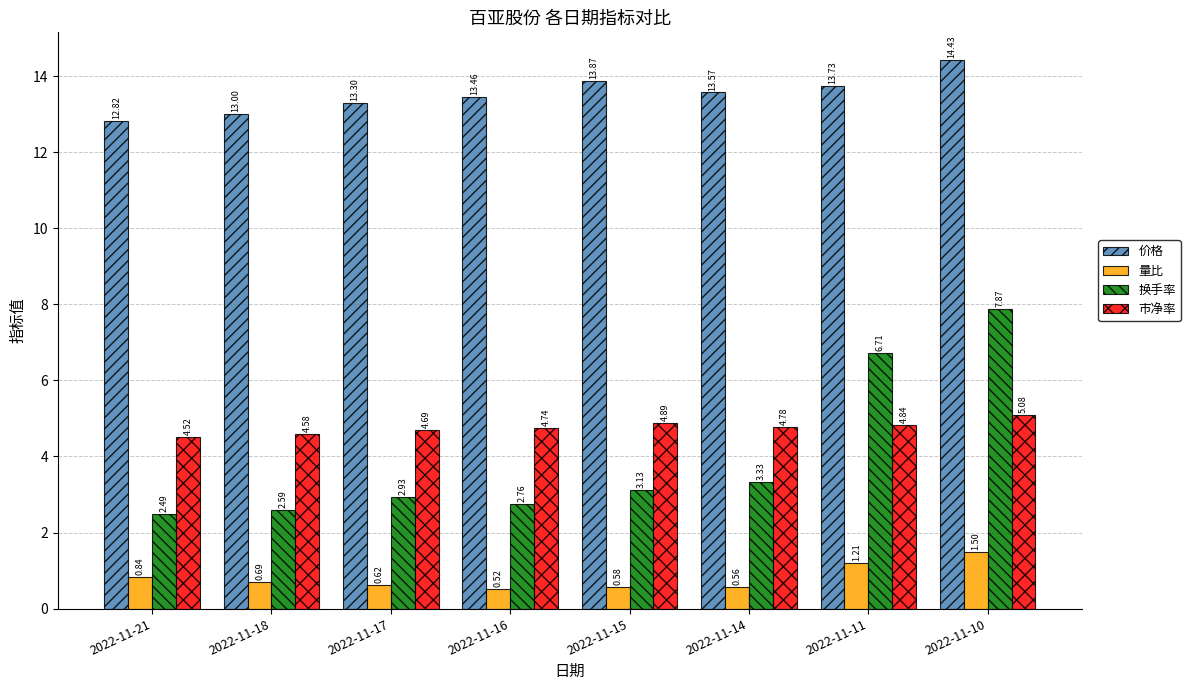

What is the total value across all series at 2022-11-16?

21.5